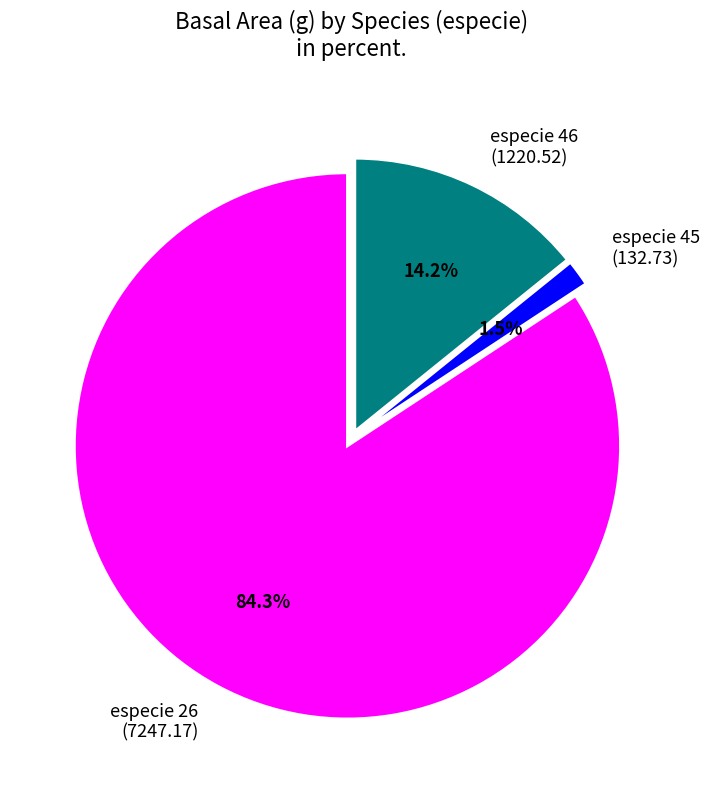

What is the total percentage of especie 26 (7247.17) and especie 46 (1220.52)?

98.5%